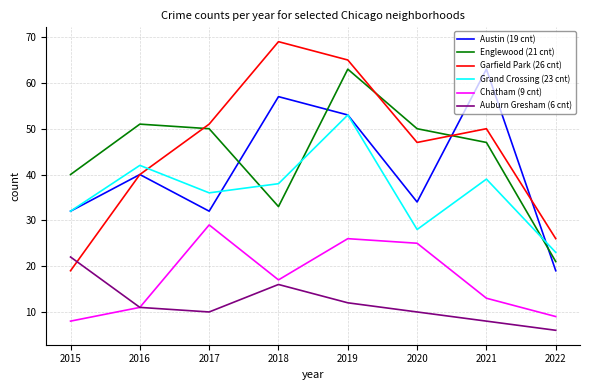

What is the total value across all series at 2017?

208